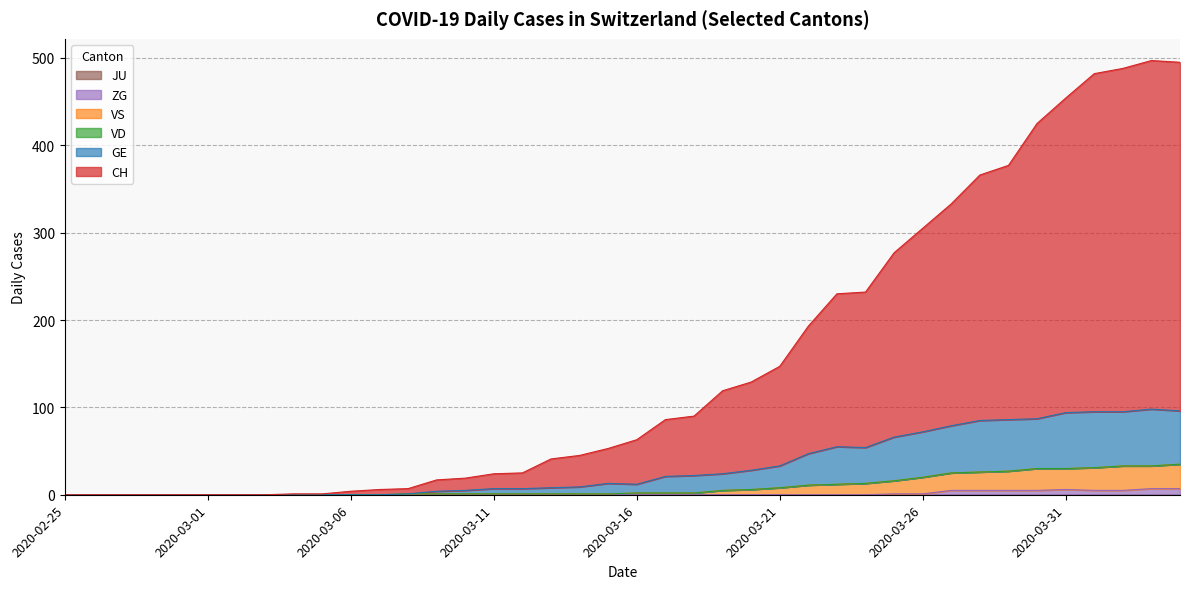

True or false: VS and GE intersect in this chart.

False